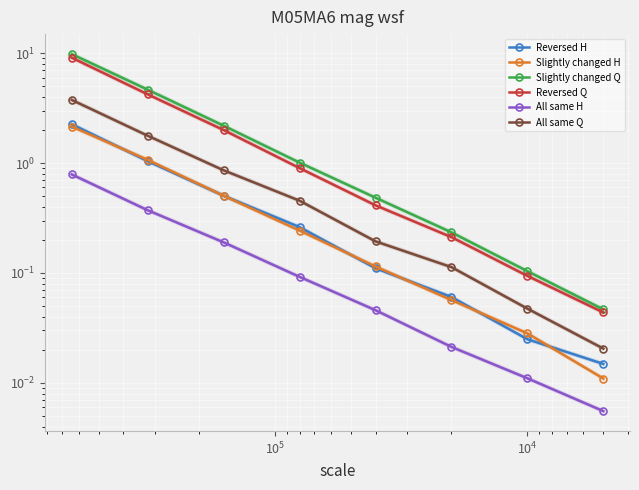

Rank the series by their maximum value, from highest to lowest.

Slightly changed Q, Reversed Q, All same Q, Reversed H, Slightly changed H, All same H